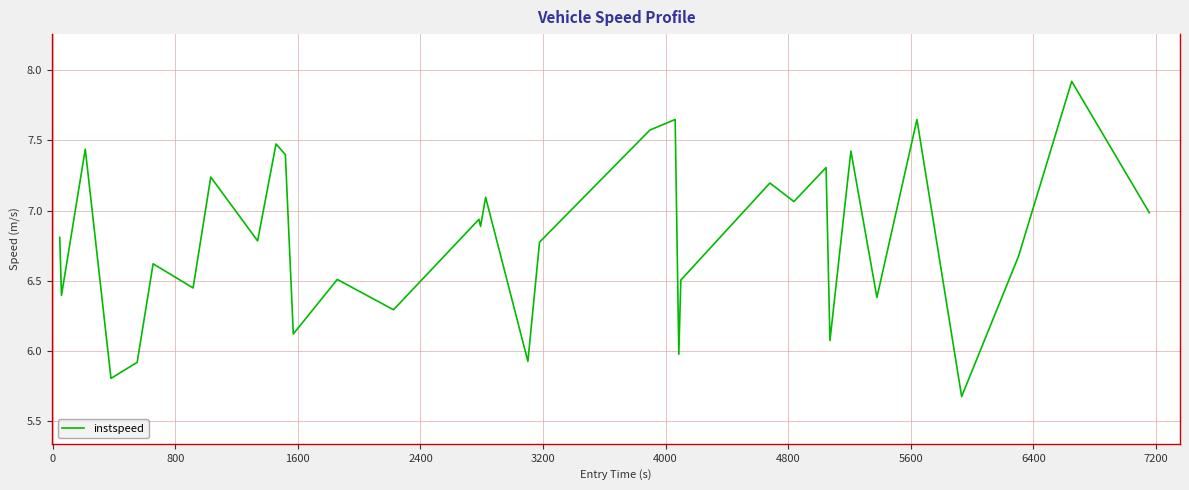

What is the greatest value displayed?

7.9